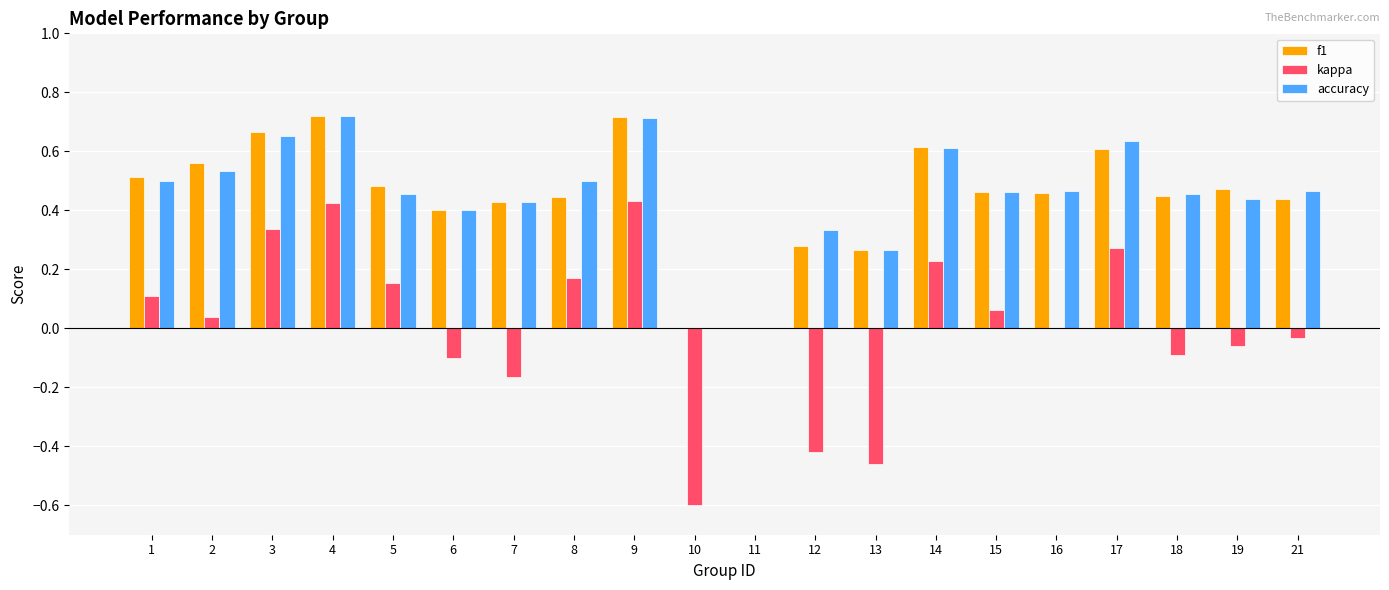

Between 5 and 18, which series saw the biggest shift?

kappa